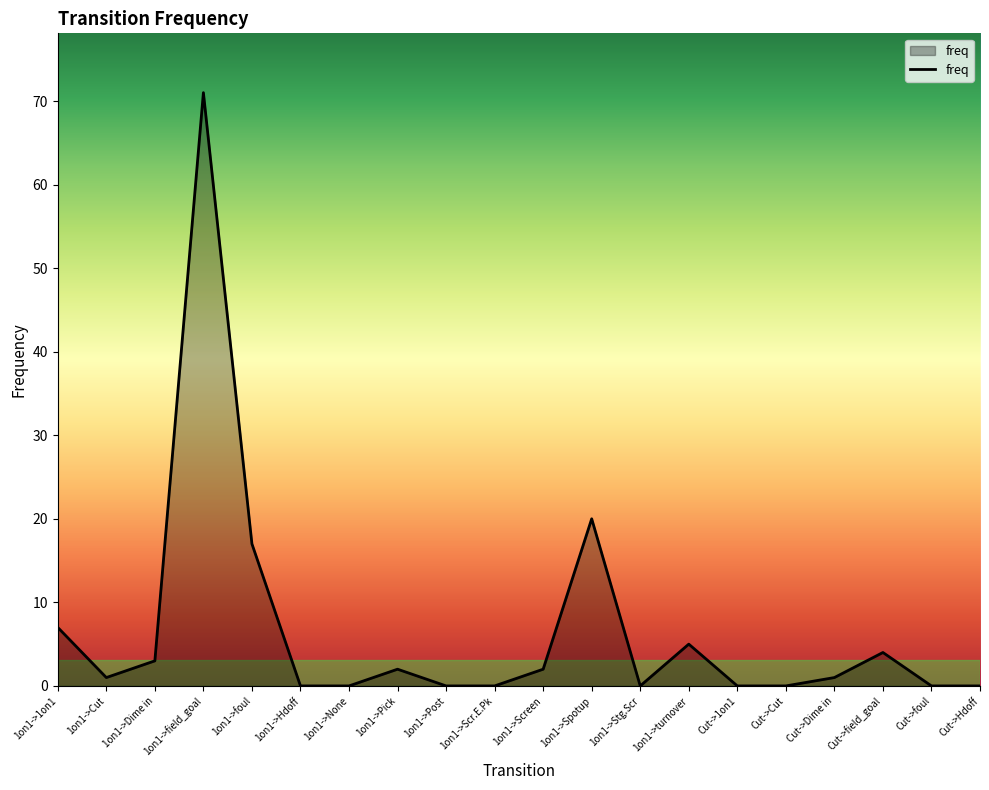

Does the chart have visible grid lines?

No